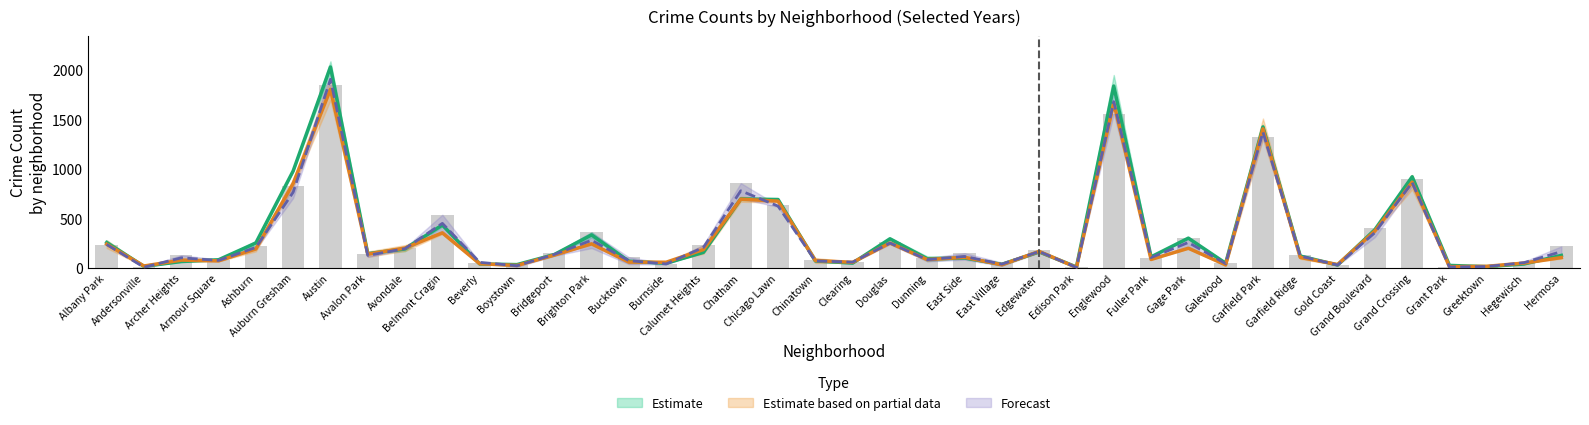

What is the label of the 34th bar from the right?

Austin